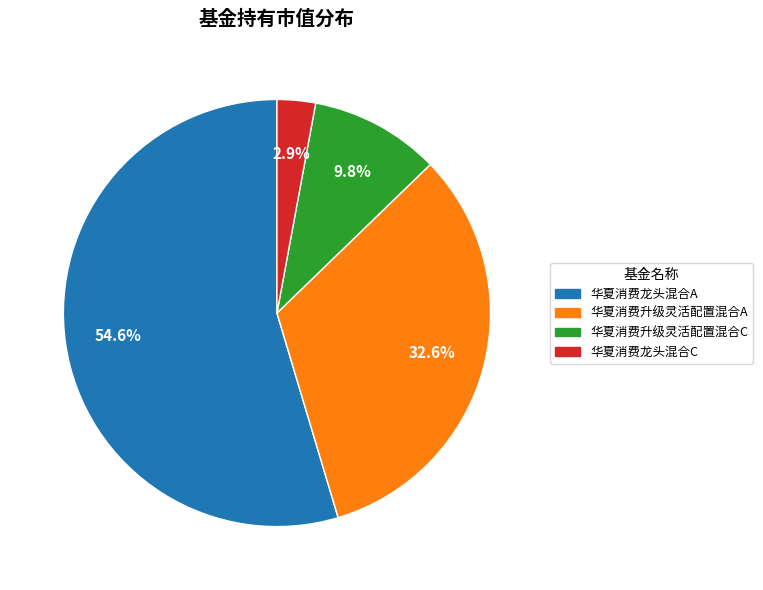

Which category has the smallest portion of the pie?

华夏消费龙头混合C